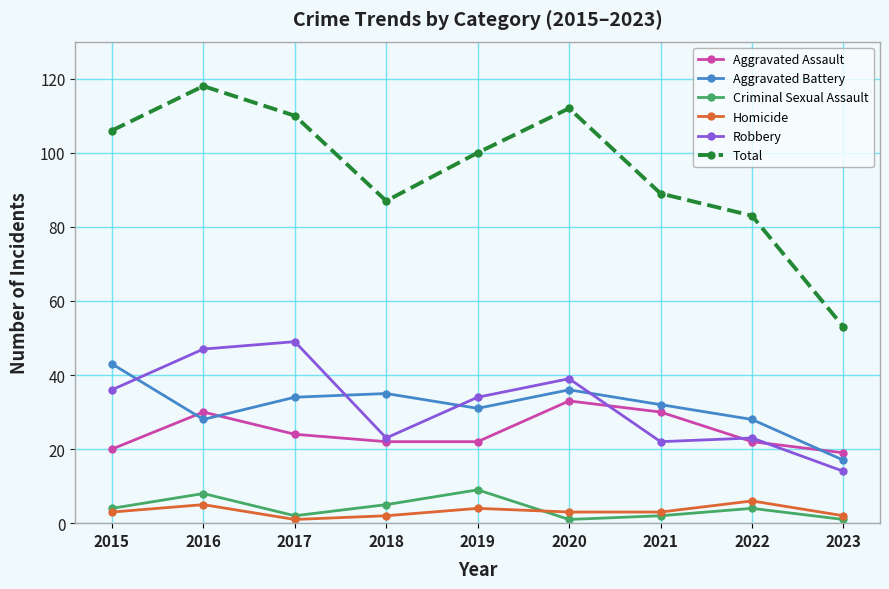

Reading left to right, transcribe all the data shown in this chart.

Aggravated Assault: 2015=20	2016=30	2017=24	2018=22	2019=22	2020=33	2021=30	2022=22	2023=19
Aggravated Battery: 2015=43	2016=28	2017=34	2018=35	2019=31	2020=36	2021=32	2022=28	2023=17
Criminal Sexual Assault: 2015=4	2016=8	2017=2	2018=5	2019=9	2020=1	2021=2	2022=4	2023=1
Homicide: 2015=3	2016=5	2017=1	2018=2	2019=4	2020=3	2021=3	2022=6	2023=2
Robbery: 2015=36	2016=47	2017=49	2018=23	2019=34	2020=39	2021=22	2022=23	2023=14
Total: 2015=106	2016=118	2017=110	2018=87	2019=100	2020=112	2021=89	2022=83	2023=53